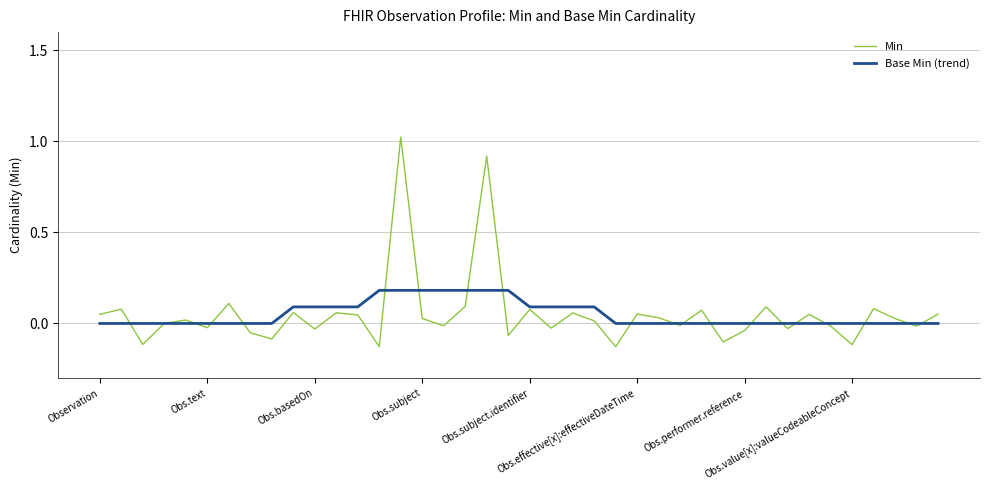

List the series in order of their peak value, lowest first.

Base Min (trend), Min